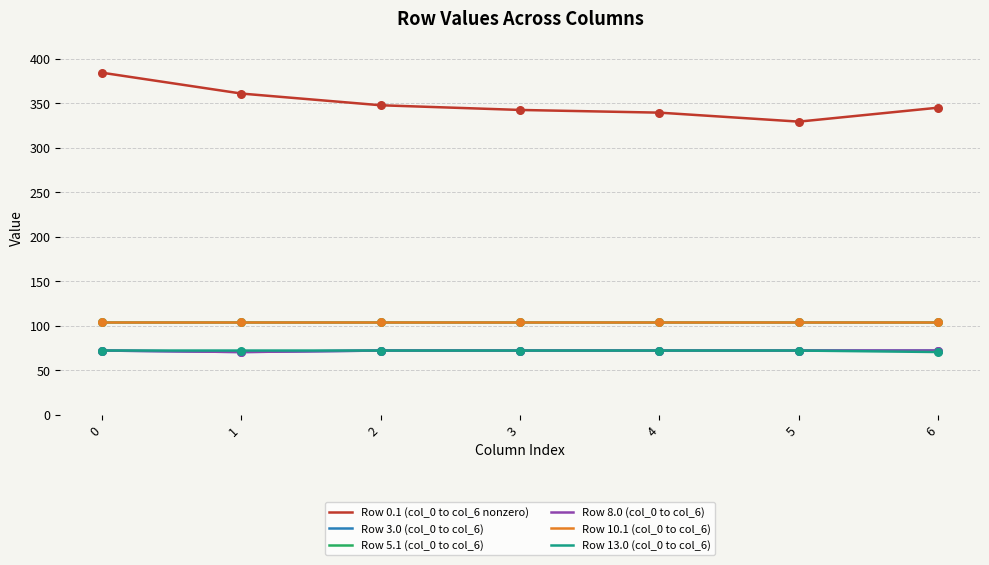

Does the chart have visible grid lines?

Yes